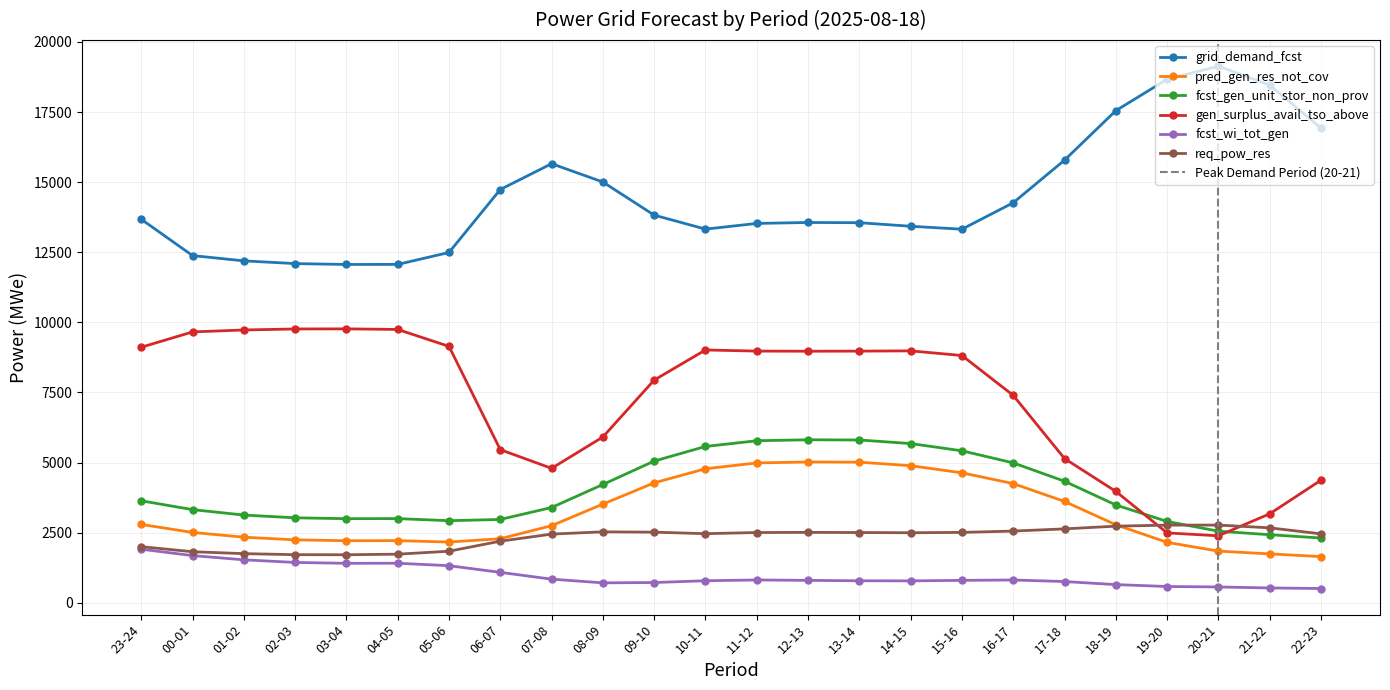

Is it true that req_pow_res equals 1435 at 15-16?

False